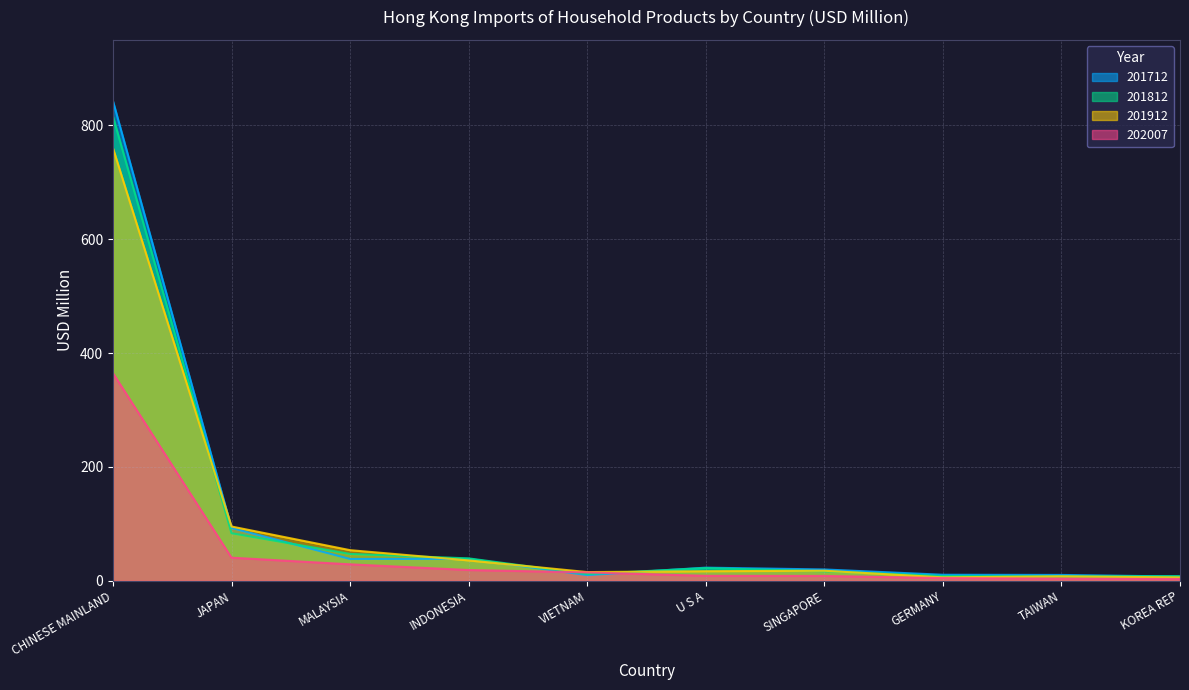

What is the sum of all 202007 values?

496.6